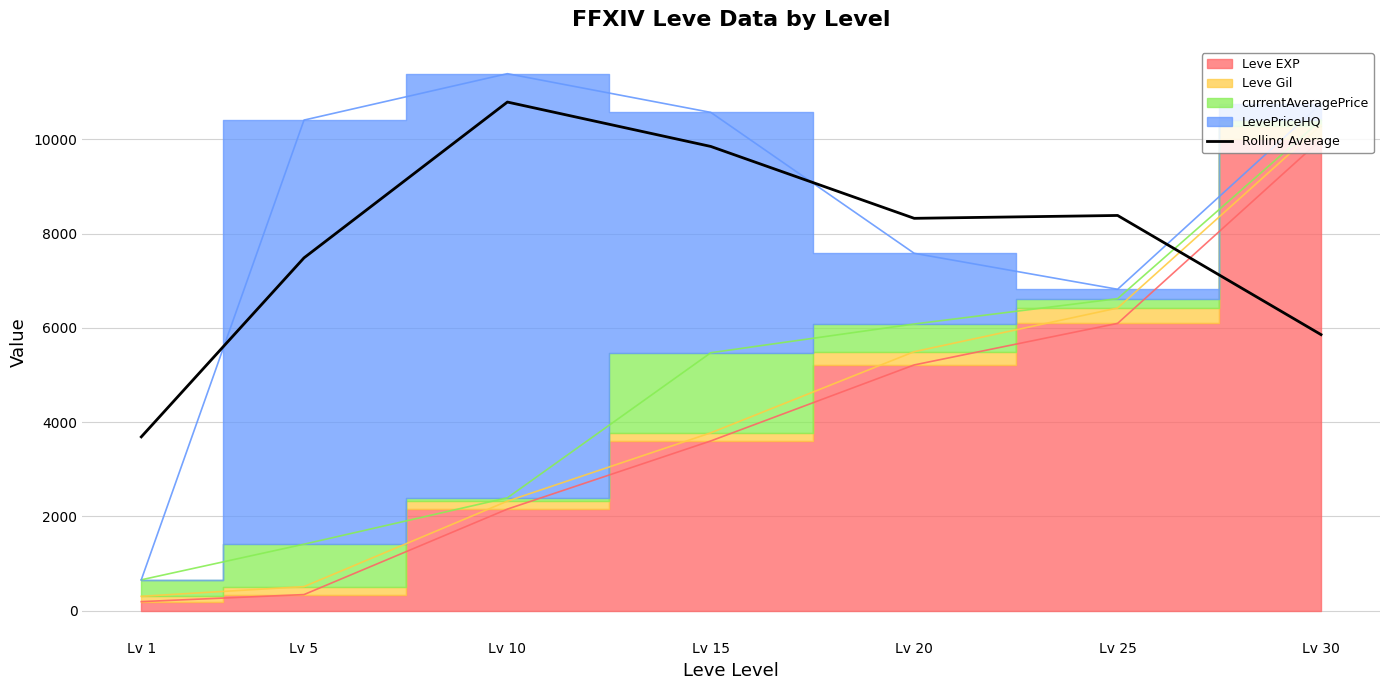

At which label does Rolling Average reach its peak?

Lv 10